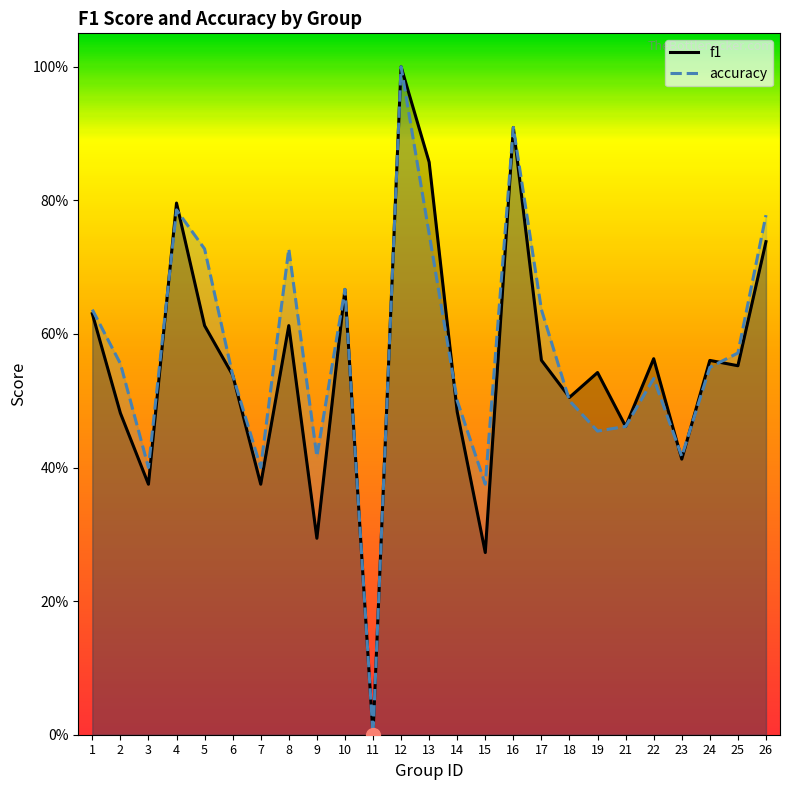

What is the highest value of the accuracy series?

1.0